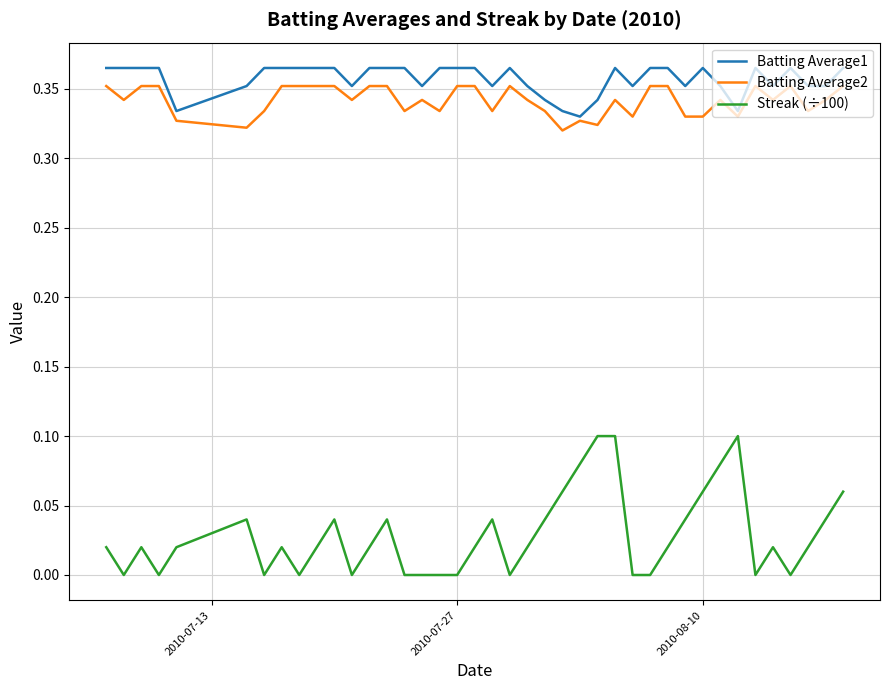

At how many categories does at least one series exceed 0?

40